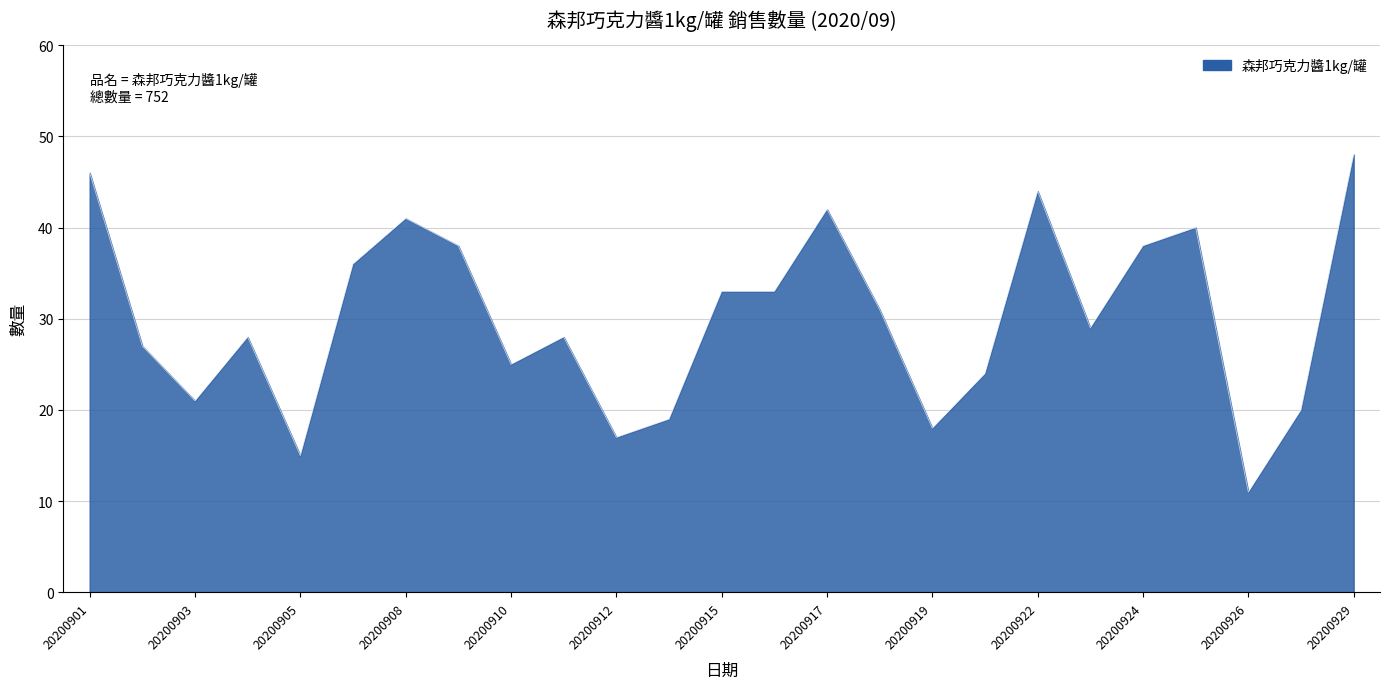

Reading left to right, transcribe all the data shown in this chart.

46	27	21	28	15	36	41	38	25	28	17	19	33	33	42	31	18	24	44	29	38	40	11	20	48